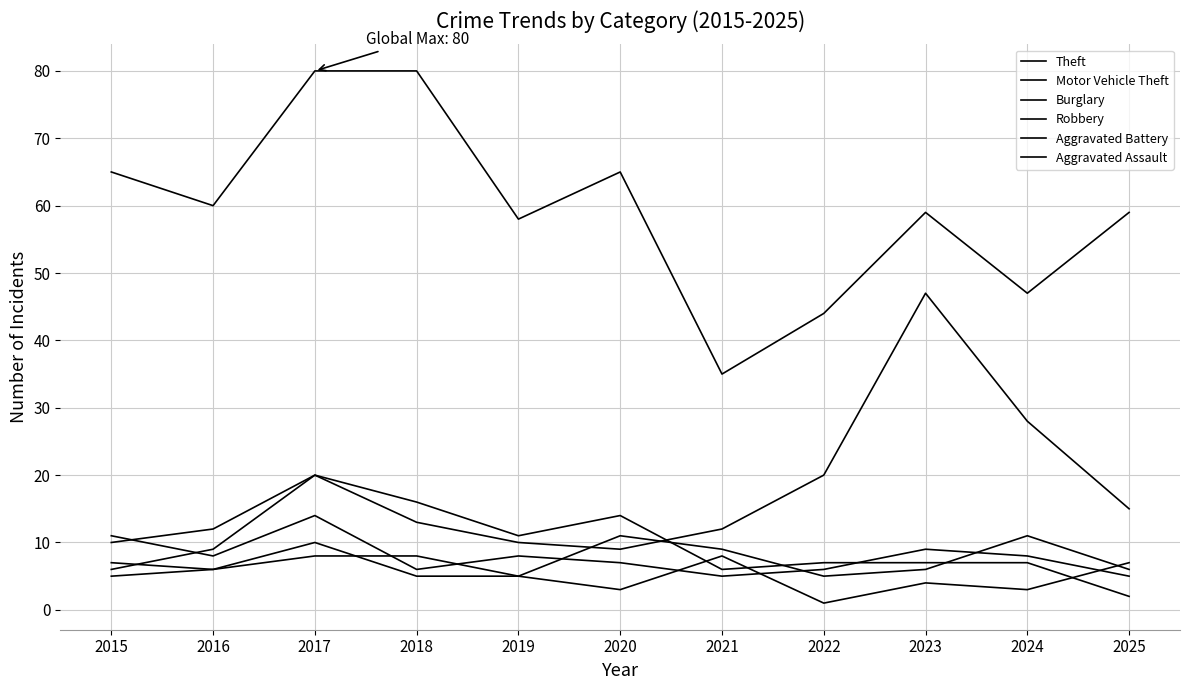

What is the average value of the Aggravated Battery series?

7